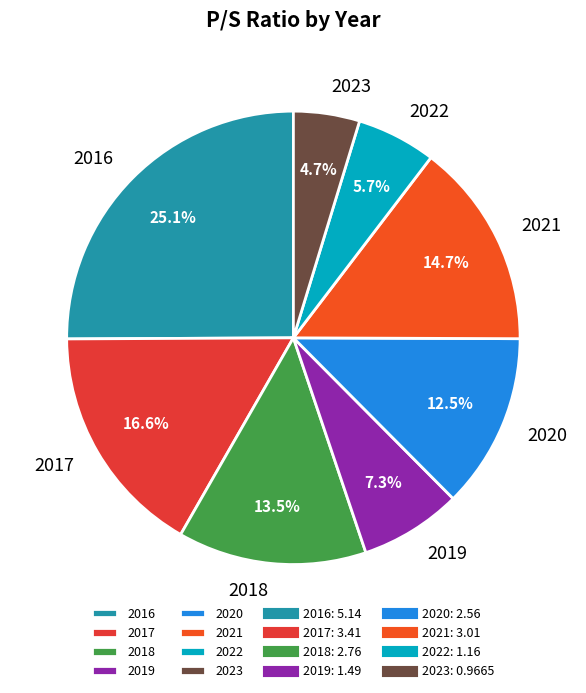

Is it true that 2016 is 30% of the pie?

False